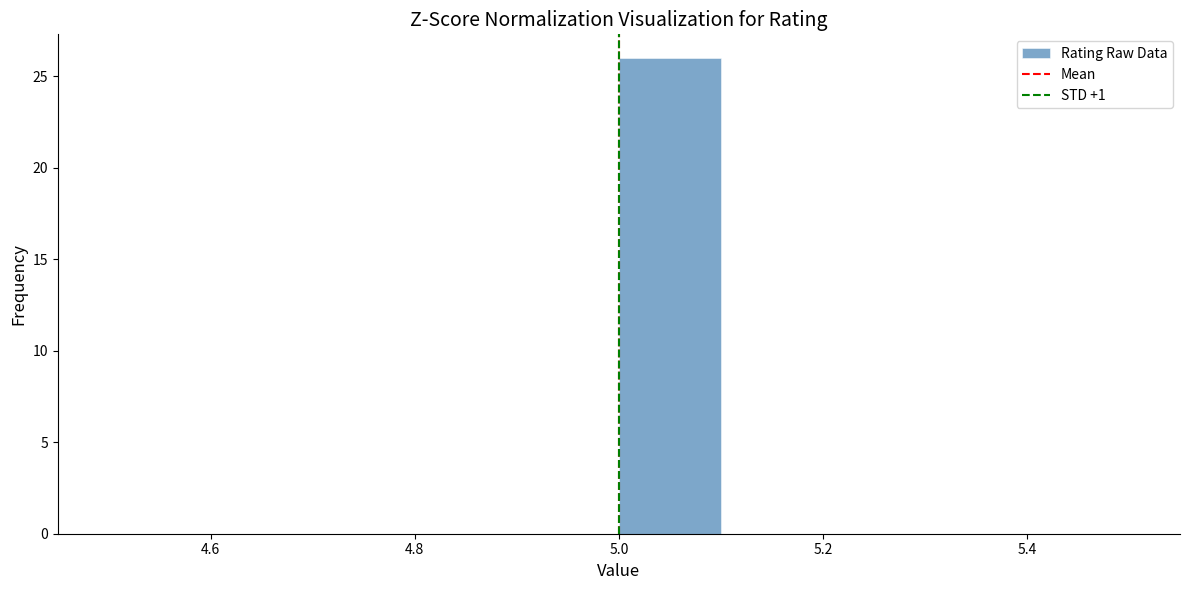

Reading left to right, list every bar in this chart as the range it spans on the x-axis followed by its height. The values are not printed on the chart, so give them approximately, as read against the axis.

4.5 to 4.6: 0
4.6 to 4.7: 0
4.7 to 4.8: 0
4.8 to 4.9: 0
4.9 to 5.0: 0
5.0 to 5.1: 26
5.1 to 5.2: 0
5.2 to 5.3: 0
5.3 to 5.4: 0
5.4 to 5.5: 0